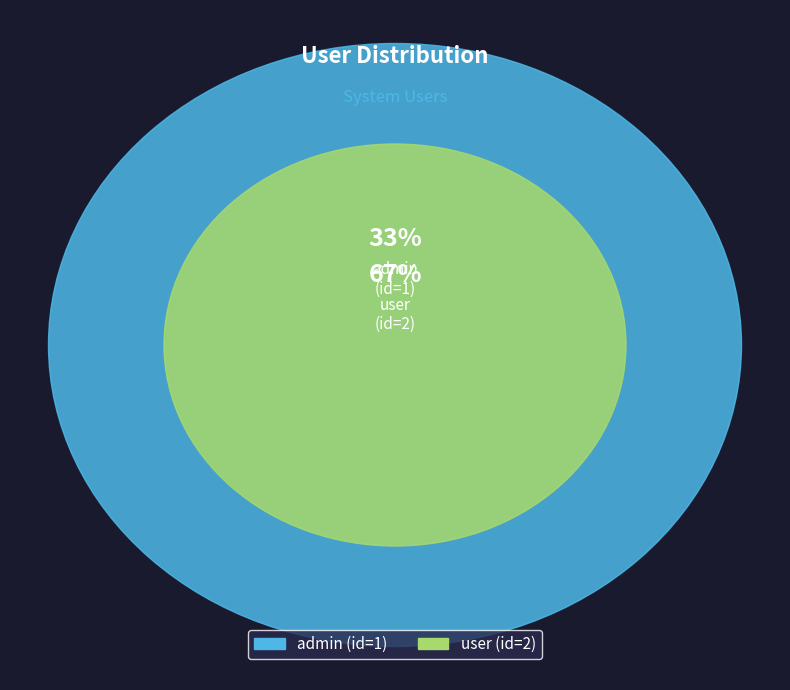

The user slice represents 53% of the pie. True or false?

False